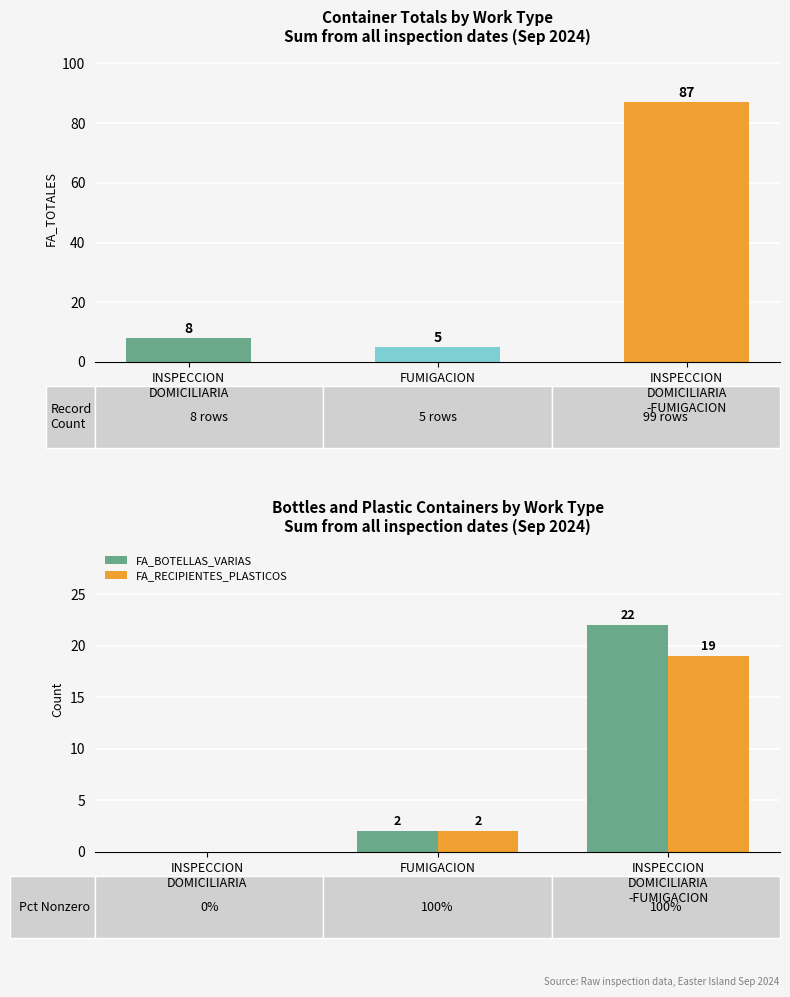

Which series has the widest spread of values?

FA_TOTALES